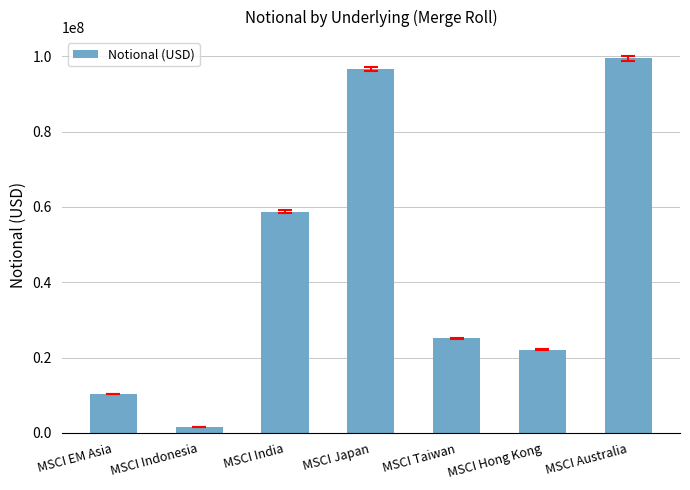

Where is the data nearest to the value 50566313?

MSCI India